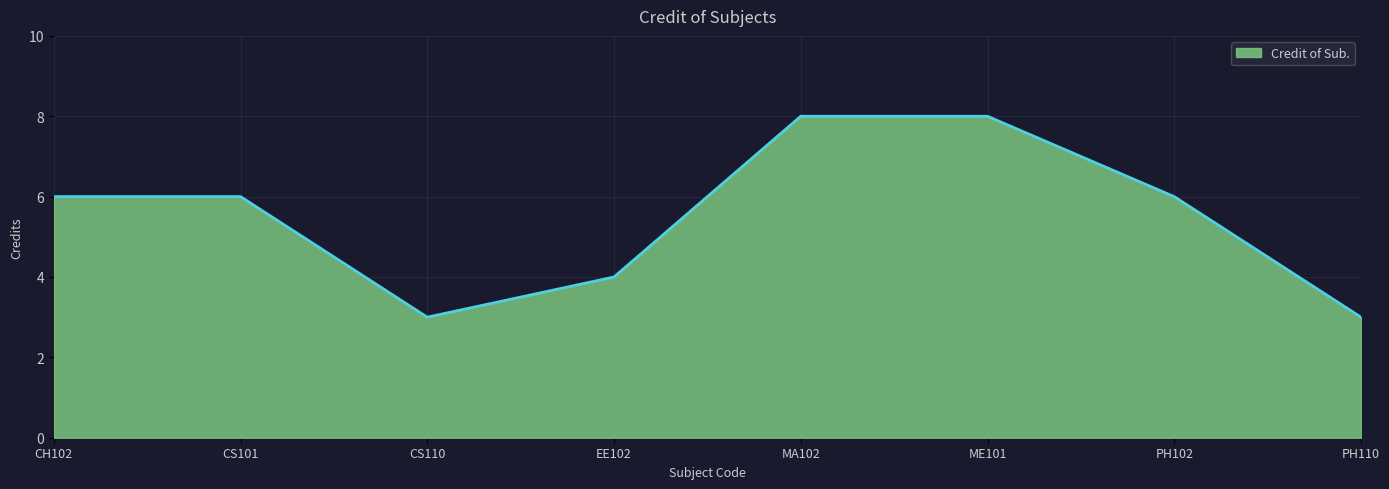

What is the minimum value shown in the chart?

3